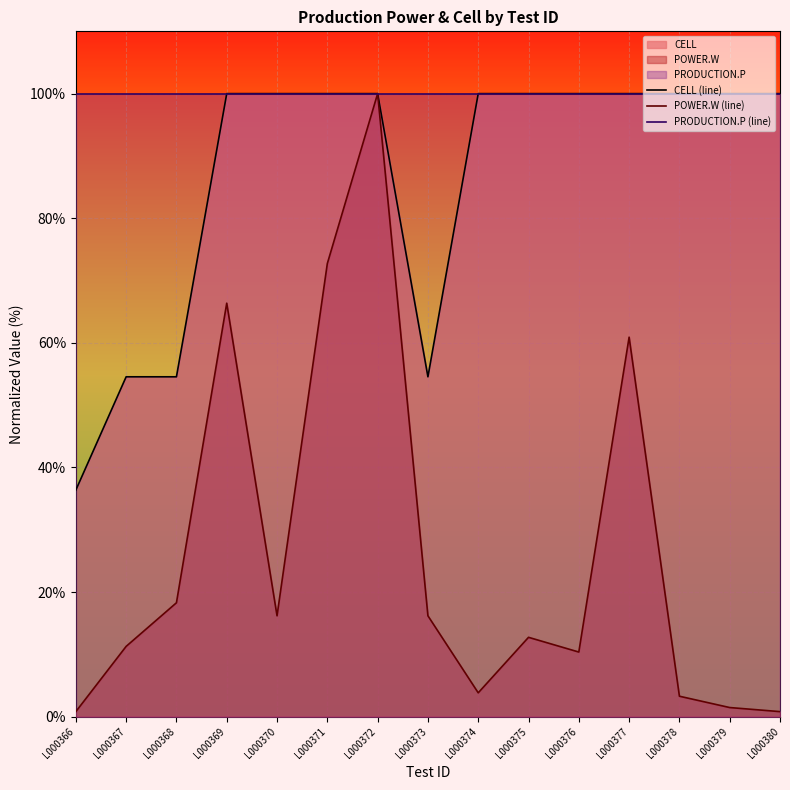

Rank the series at L000367 from highest to lowest value.

PRODUCTION.P (line), CELL (line), POWER.W (line)